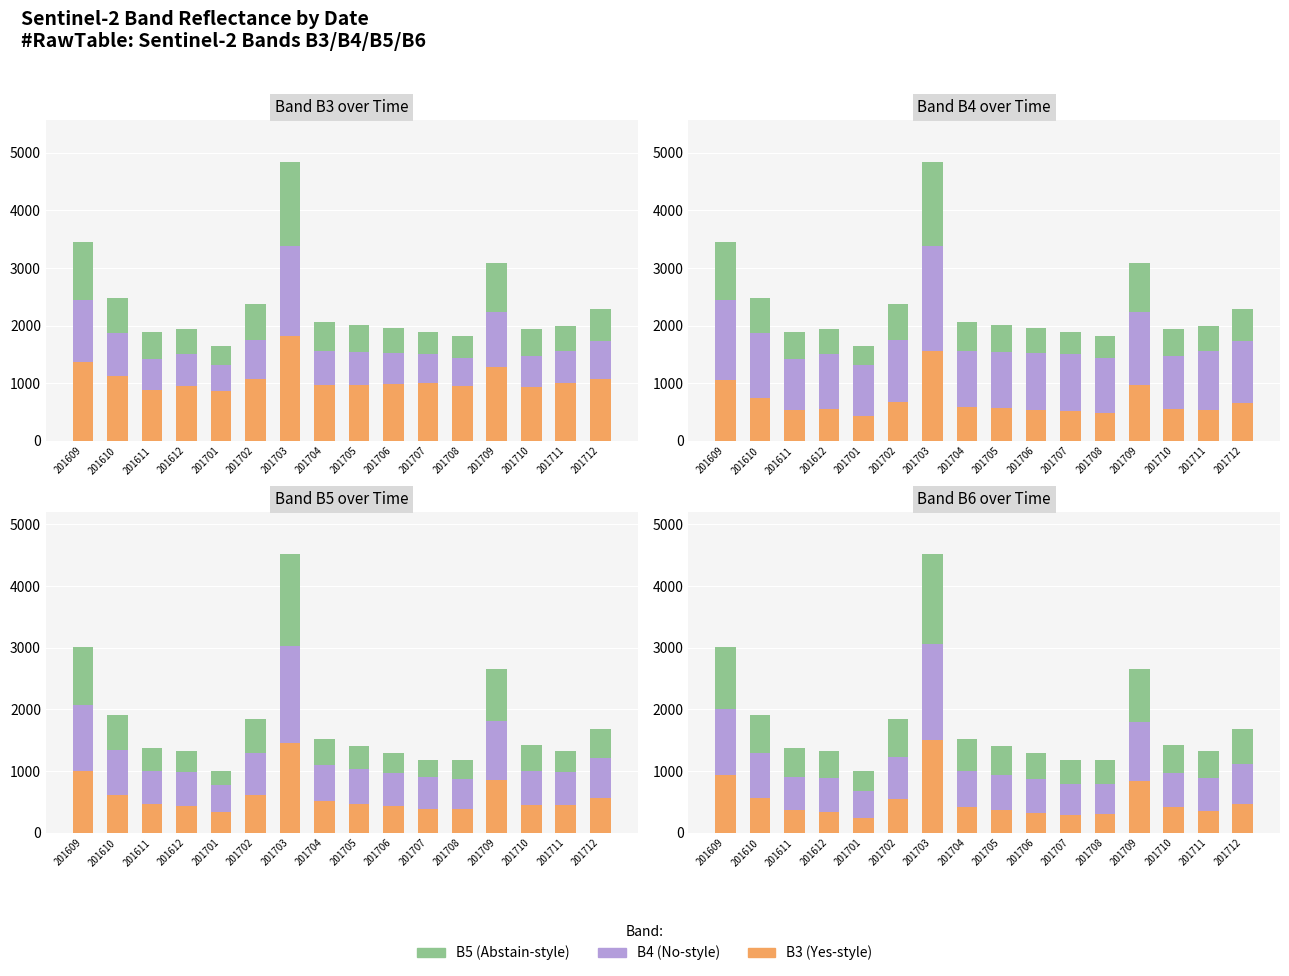

What is the sum of all B3 (Yes) values?

8267